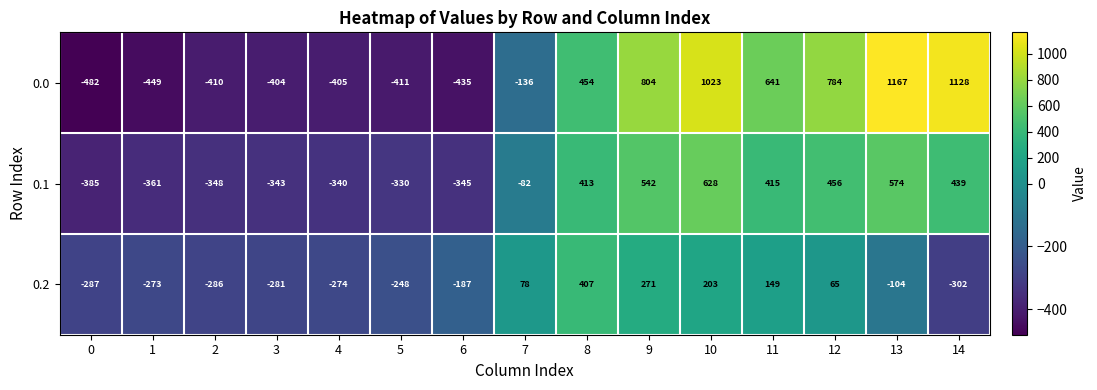

What is the spread (max minus min) of values at 13?

1271